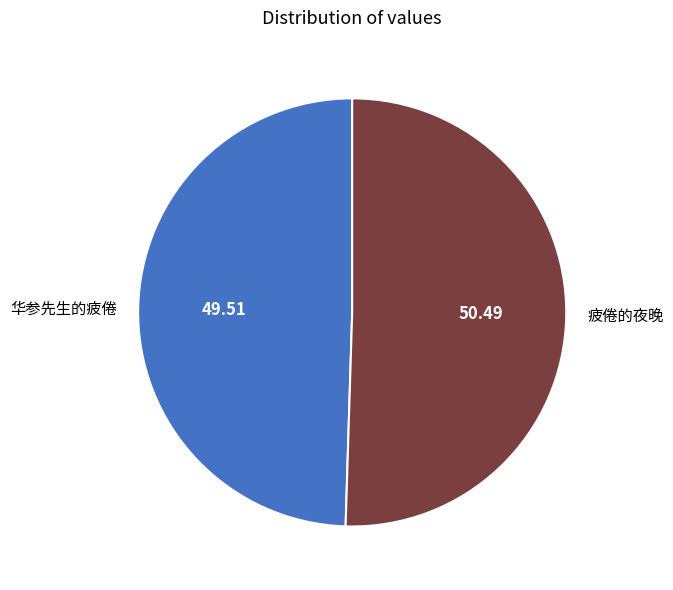

Which category has the smallest portion of the pie?

华参先生的疲倦